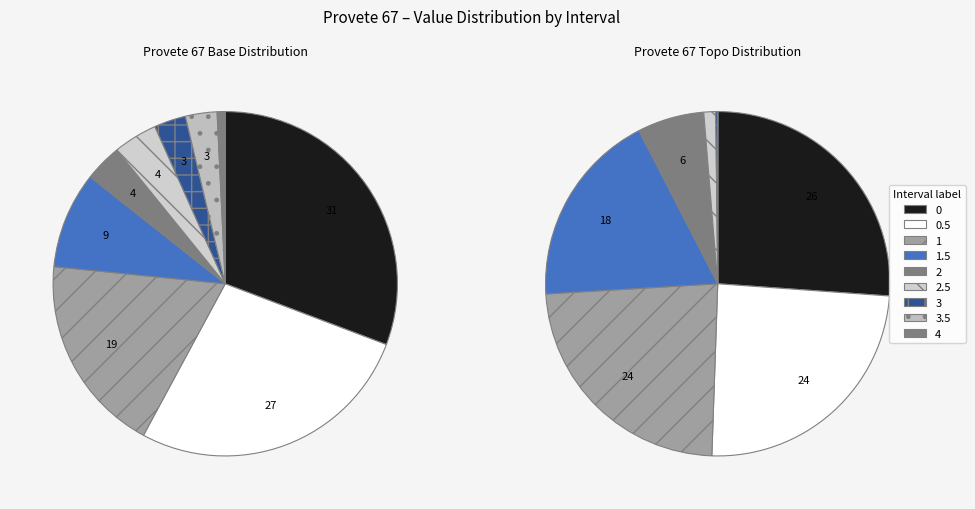

Which series has the largest range (max minus min)?

Provete 67 Base